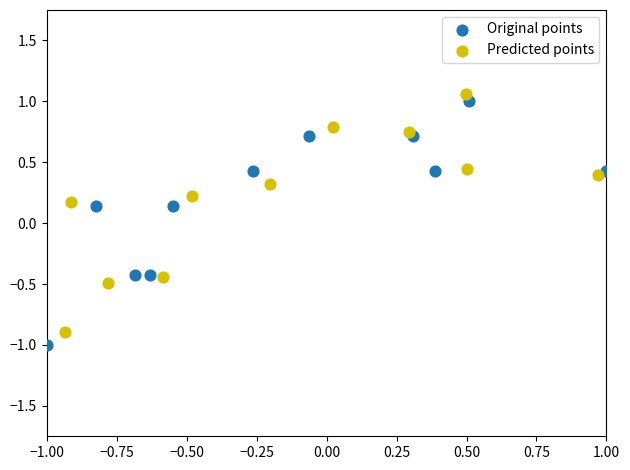

Which series has the largest Y range (max minus min)?

Original points